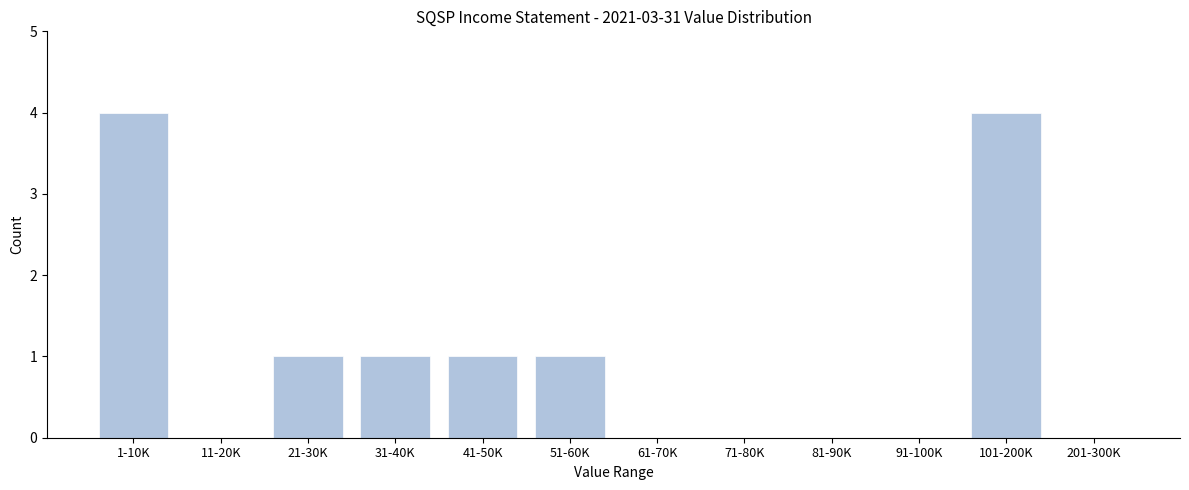

Reading left to right, list all the values displayed in this chart.

1-10K=4	11-20K=0	21-30K=1	31-40K=1	41-50K=1	51-60K=1	61-70K=0	71-80K=0	81-90K=0	91-100K=0	101-200K=4	201-300K=0